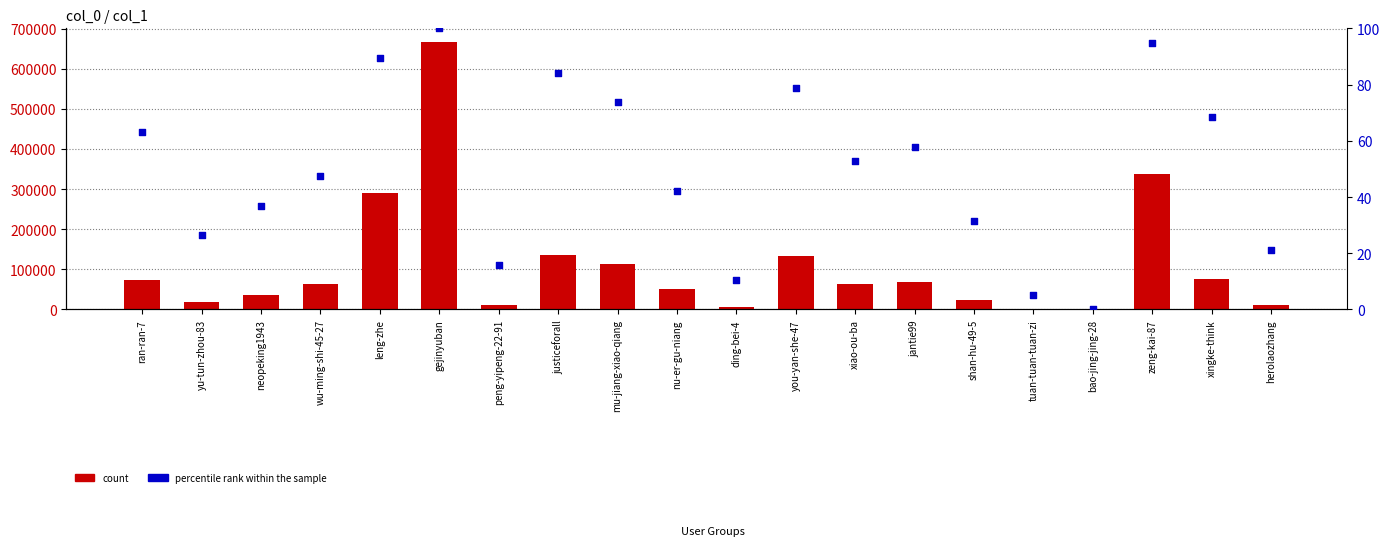

At how many categories does at least one series exceed 342996?

1